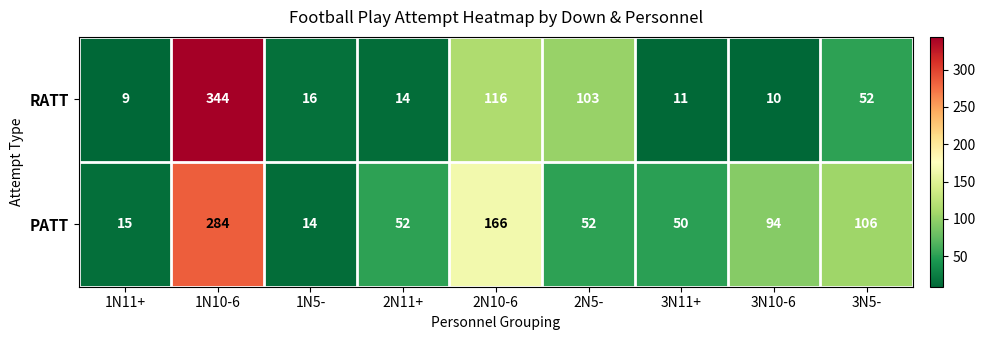

Which label corresponds to the smallest value in the chart?

1N11+